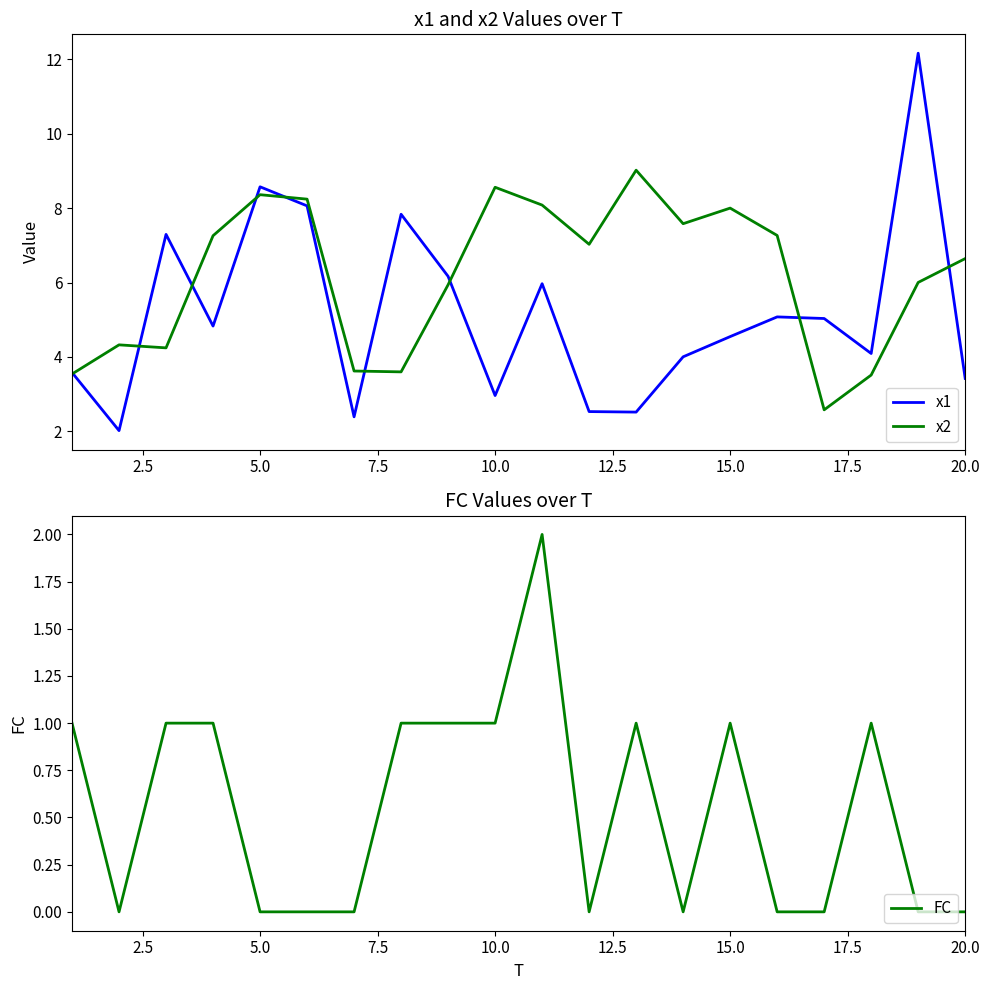

What is the lowest value of the x1 series?

2.0